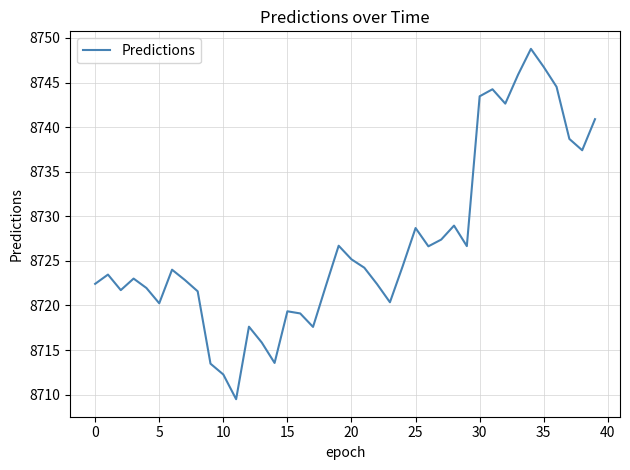

Does the chart display data point markers on the line(s)?

No